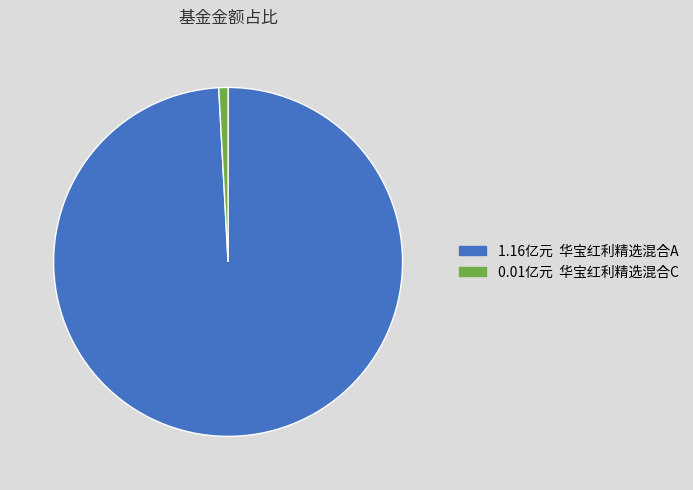

Is there a majority slice in this chart?

Yes